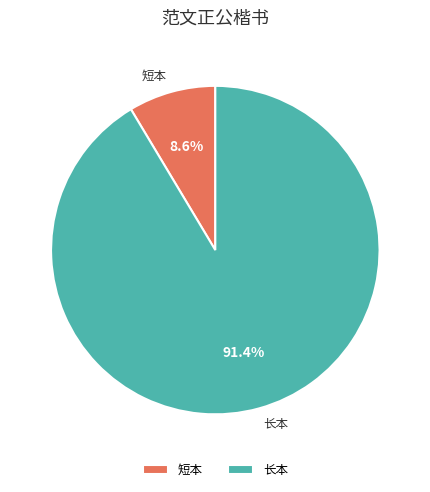

What is the largest slice in the pie chart?

长本